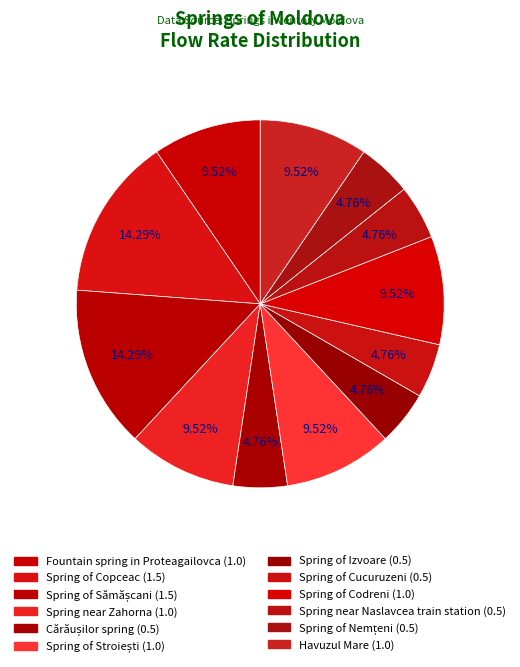

How many segments does this pie chart have?

12